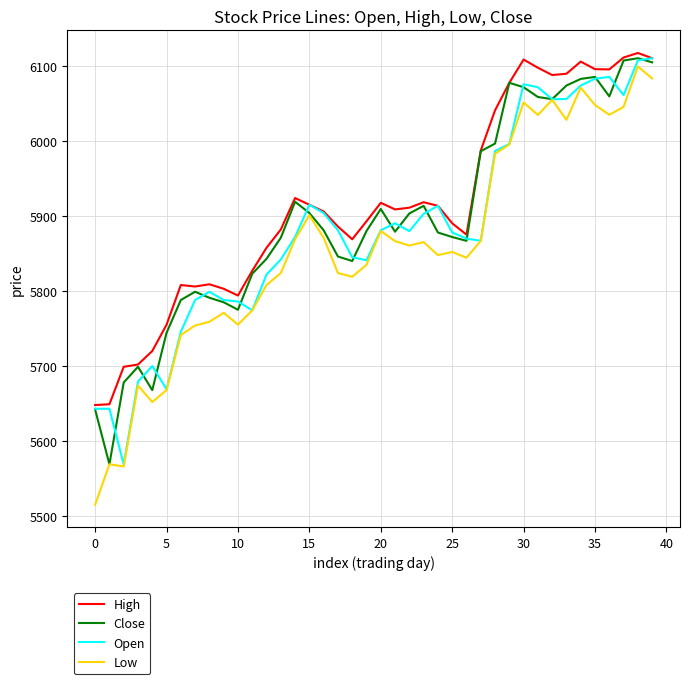

What is the smallest value displayed?

5515.0